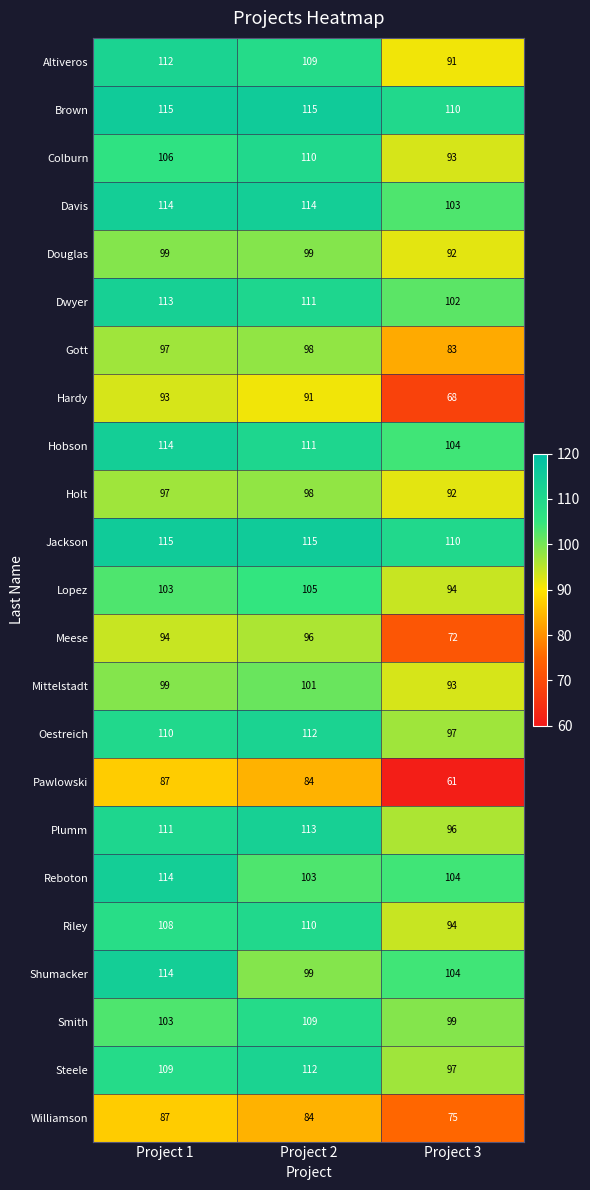

At which label does Altiveros first exceed 109?

Project 1